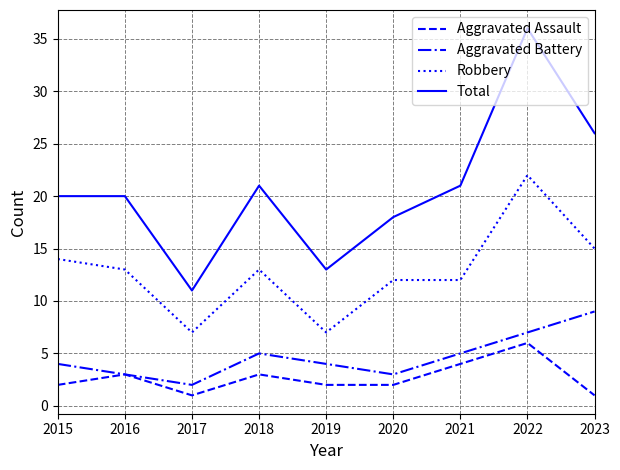

At 2020, list the series in order from largest to smallest.

Total, Robbery, Aggravated Battery, Aggravated Assault